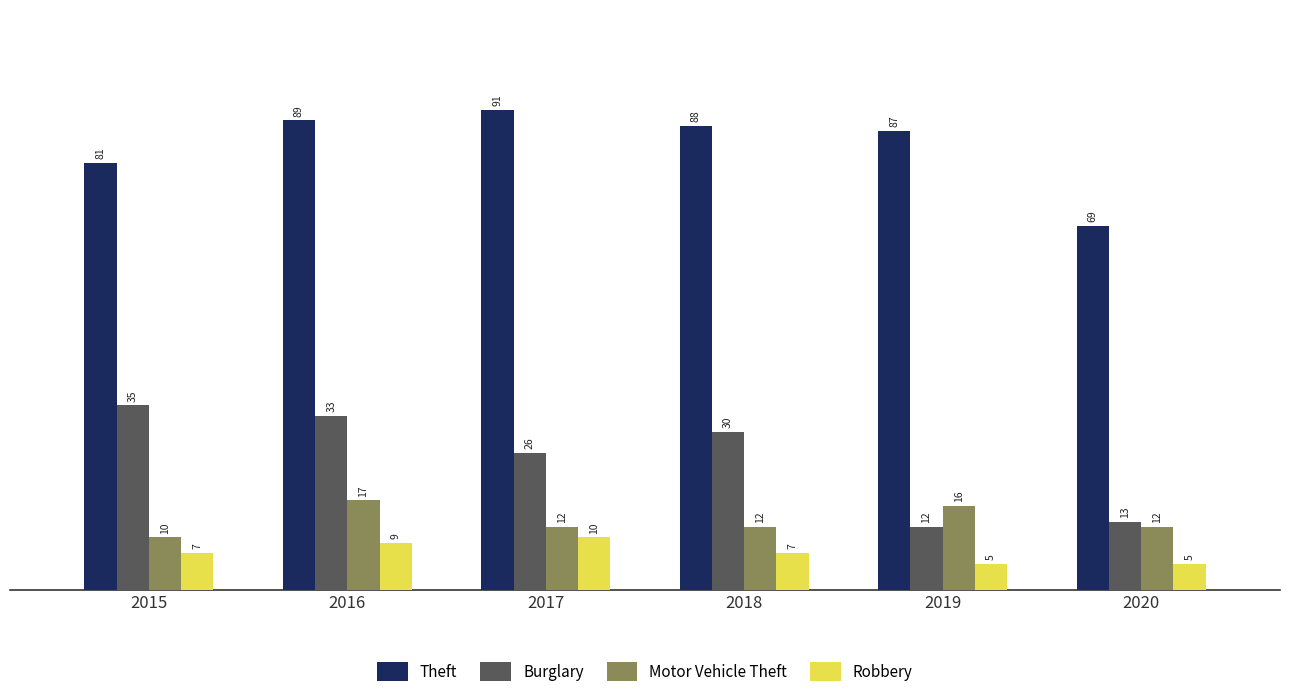

What is the total value across all series at 2019?

120